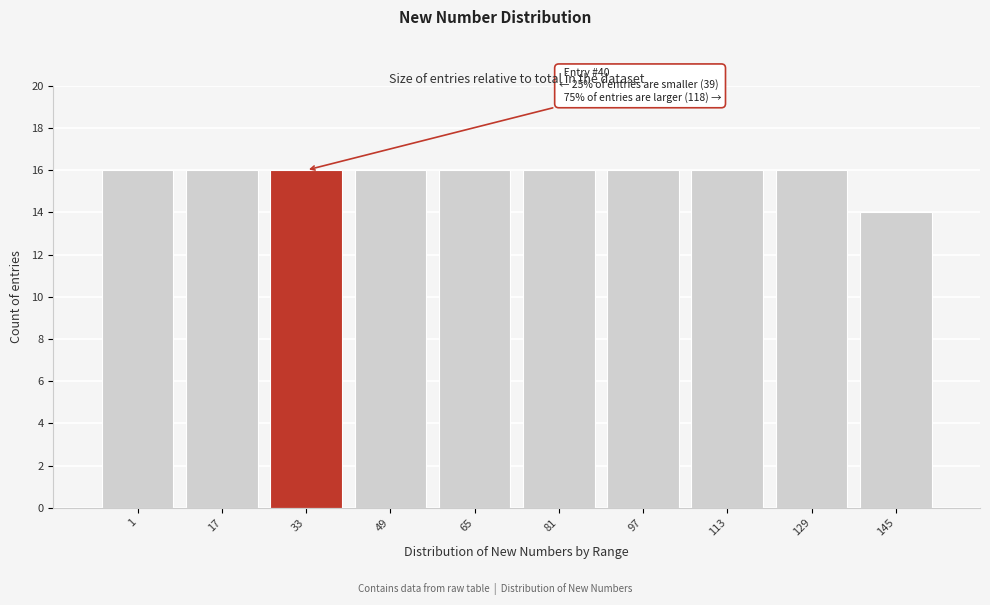

Reading left to right, extract all data points from this chart.

1=16	17=16	33=16	49=16	65=16	81=16	97=16	113=16	129=16	145=14